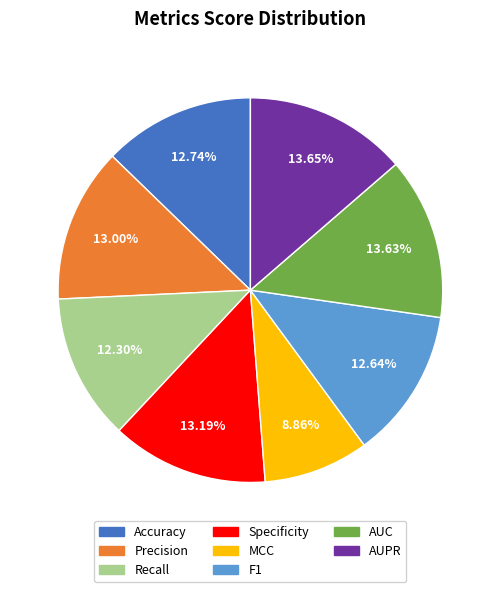

Which category has the smallest portion of the pie?

MCC